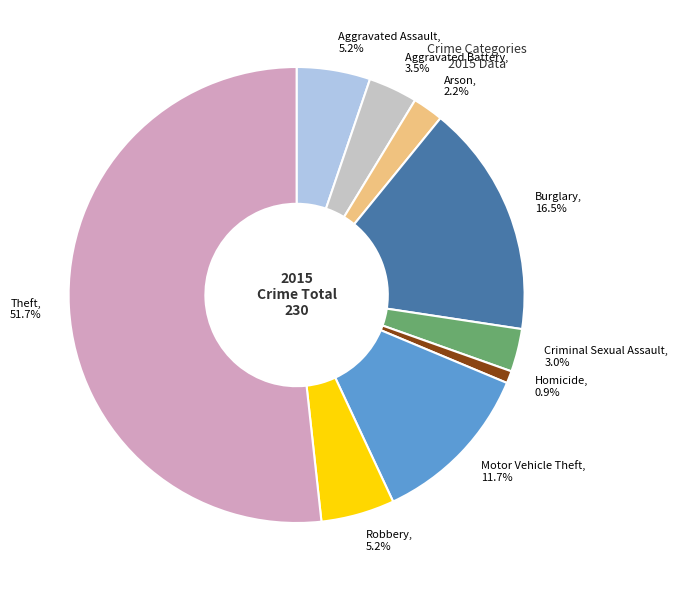

What percentage is the Motor Vehicle Theft slice, to the nearest percent?

12%